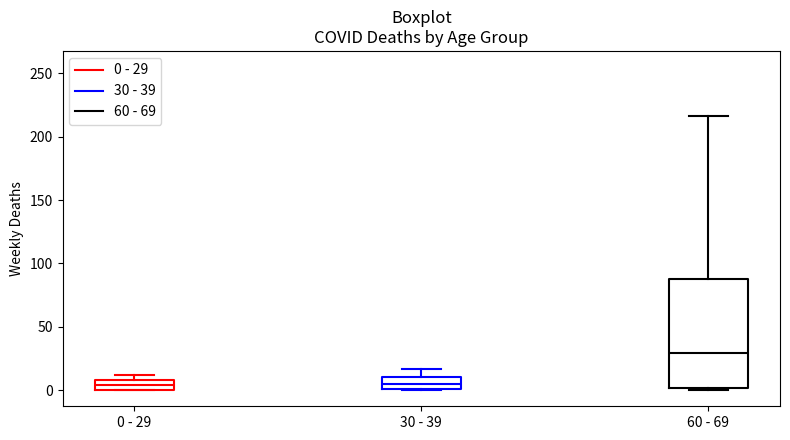

Which box is the tallest, from its lower edge to its upper edge?

60 - 69